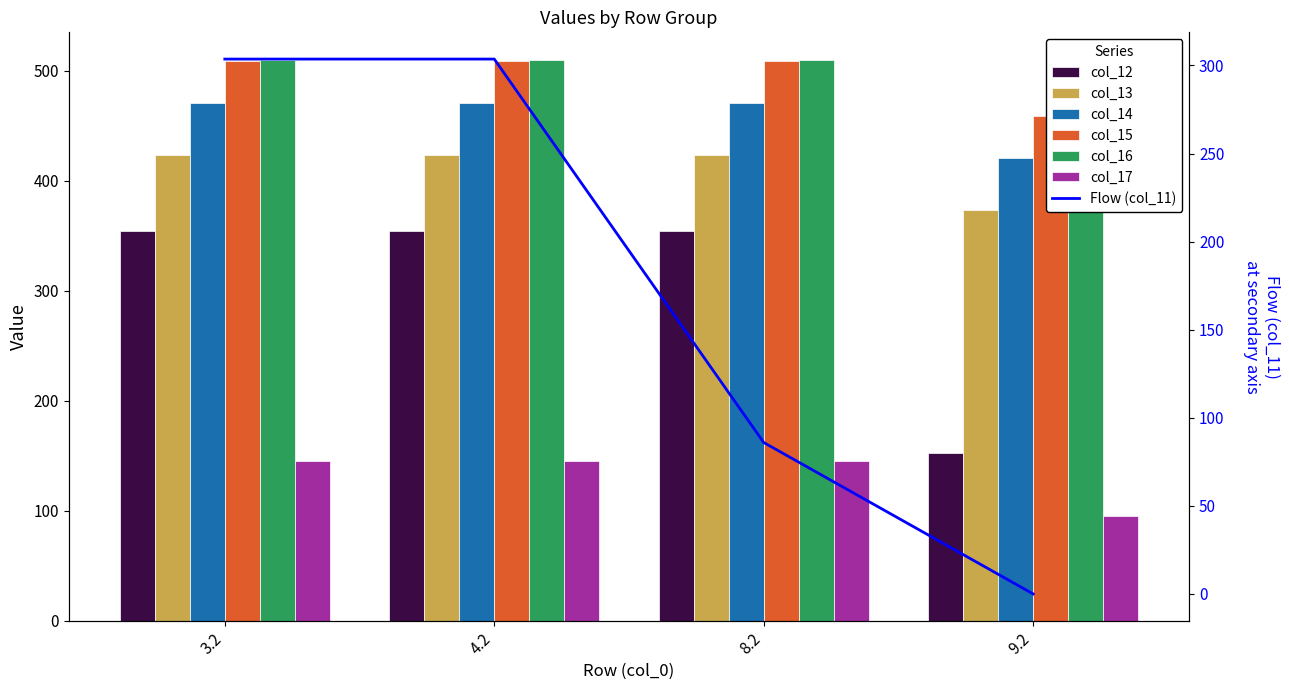

What is the sum of the col_13 values at 4.2 and 9.2?

796.9